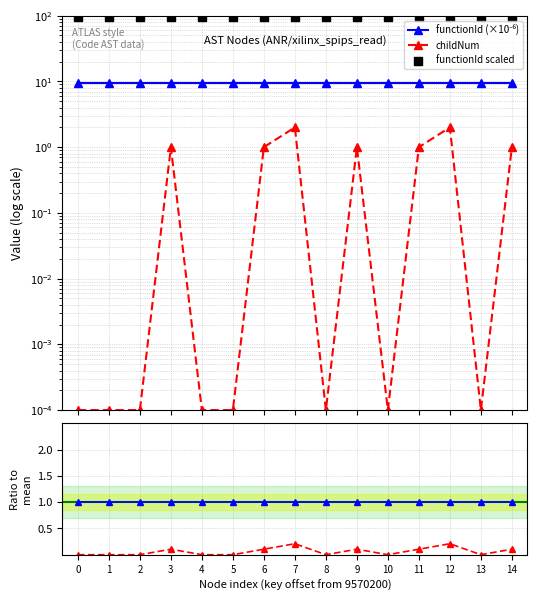

Which series has the largest total across all categories?

functionId scaled